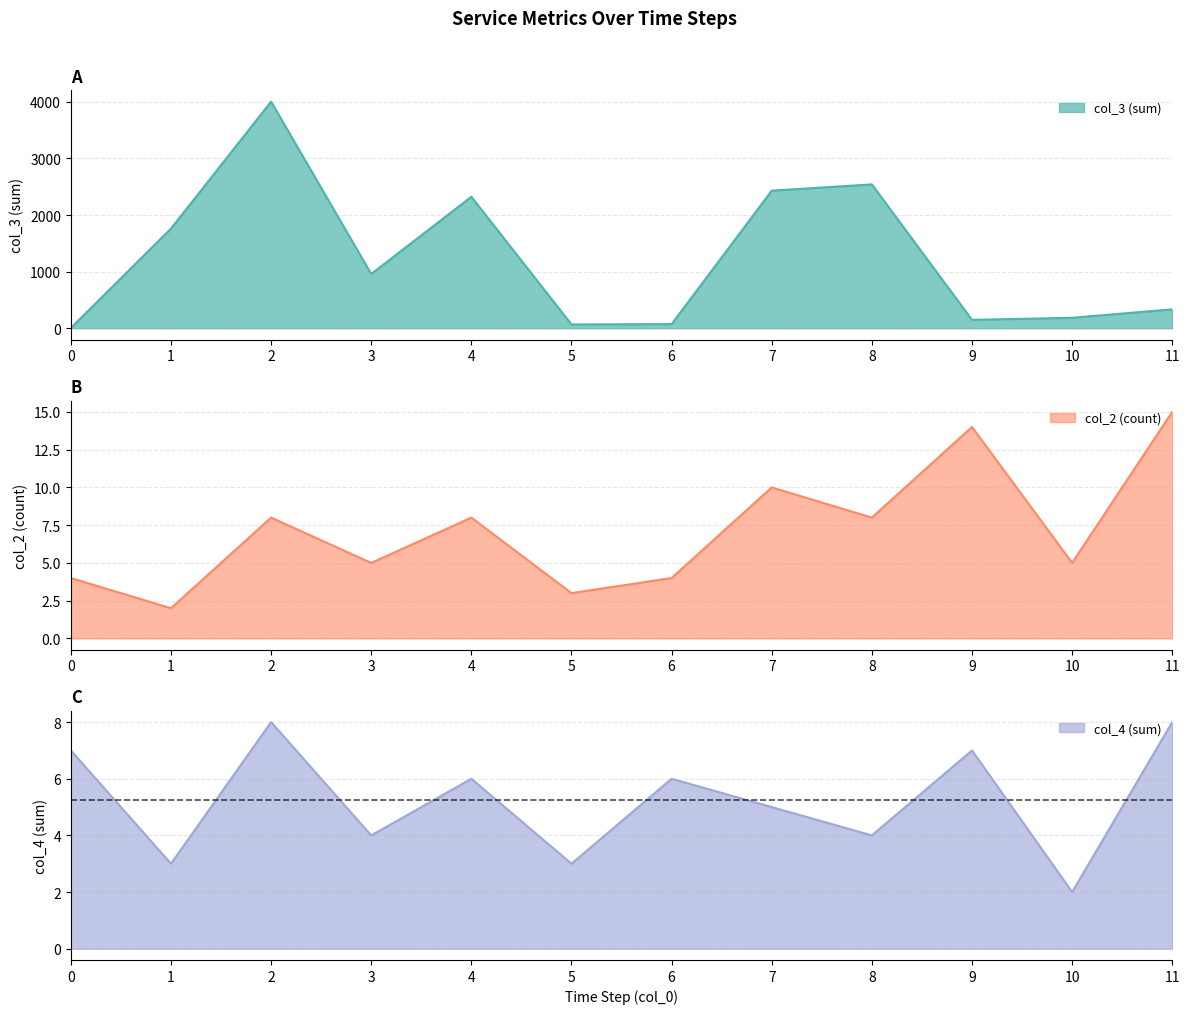

The value of col_3 (sum) at 4 is 3794. True or false?

False